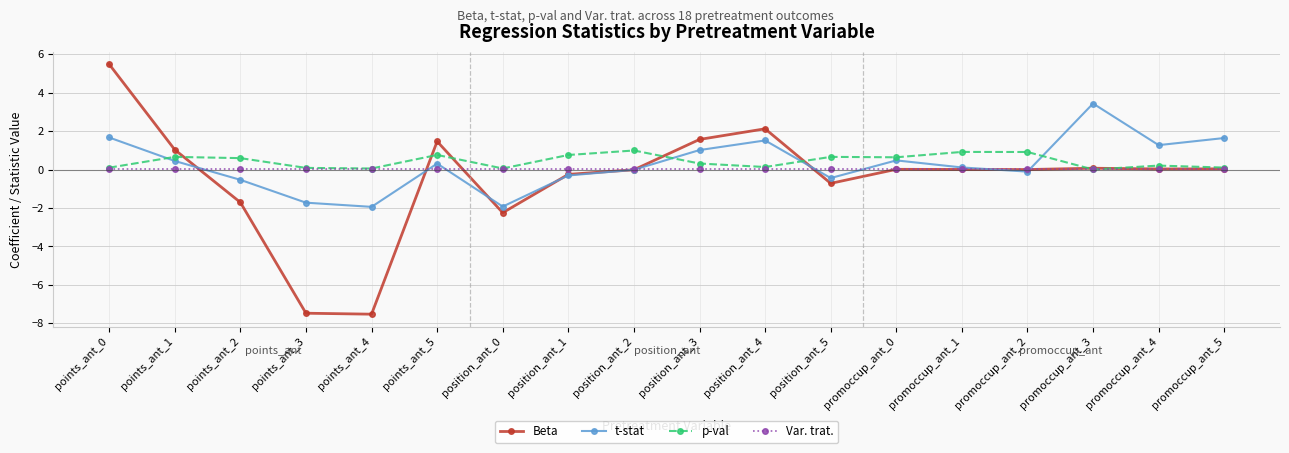

Where is the first local maximum for t-stat?

points_ant_5